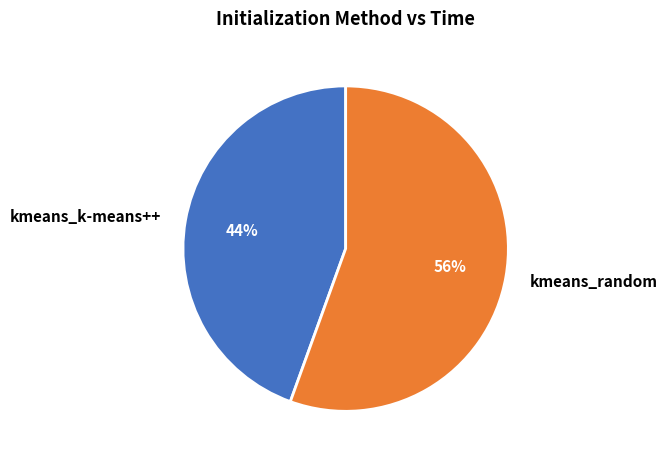

The kmeans_random slice represents 56% of the pie. True or false?

True